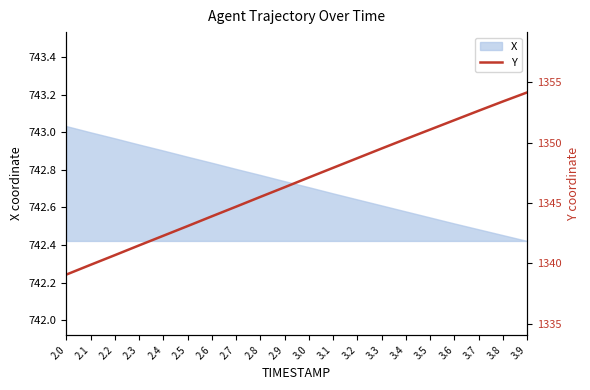

Reading left to right, what are all the values shown in this chart?

1339.1	1339.9	1340.7	1341.5	1342.3	1343.1	1343.9	1344.7	1345.5	1346.3	1347.1	1347.9	1348.7	1349.5	1350.3	1351.1	1351.9	1352.6	1353.4	1354.2